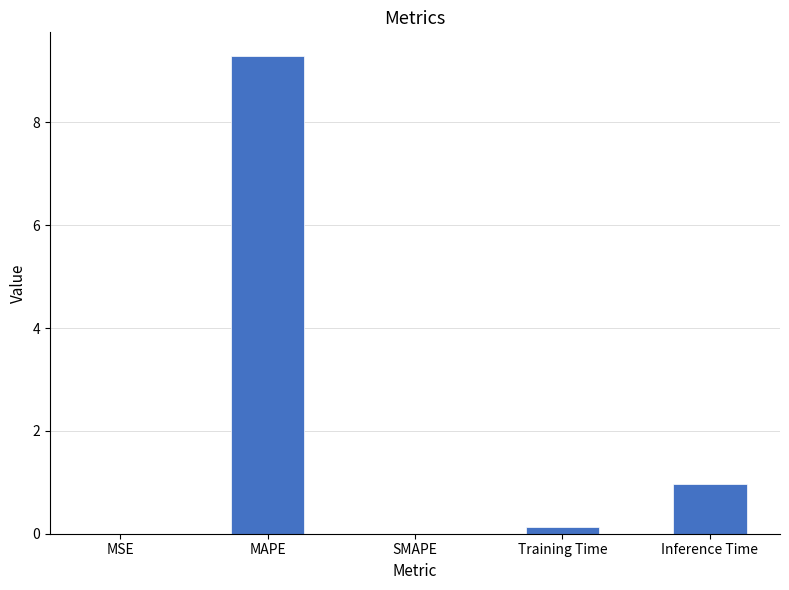

What is the maximum value shown in the chart?

9.3